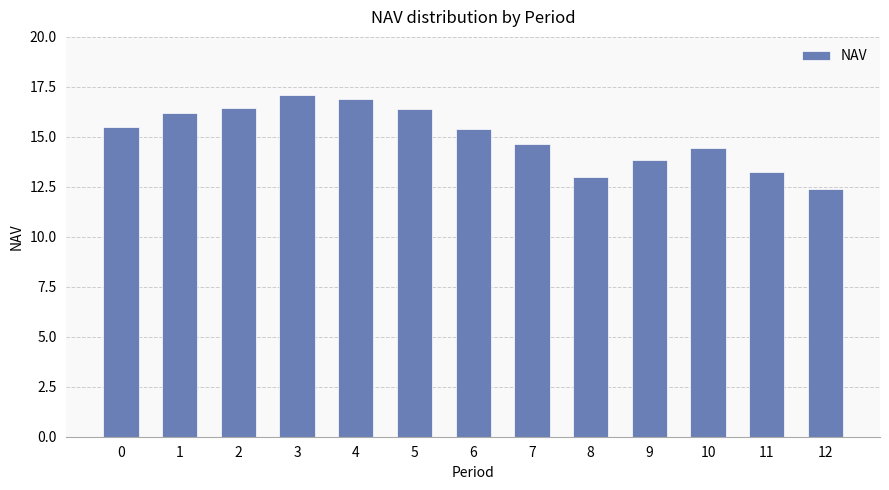

How many values exceed 15?

7